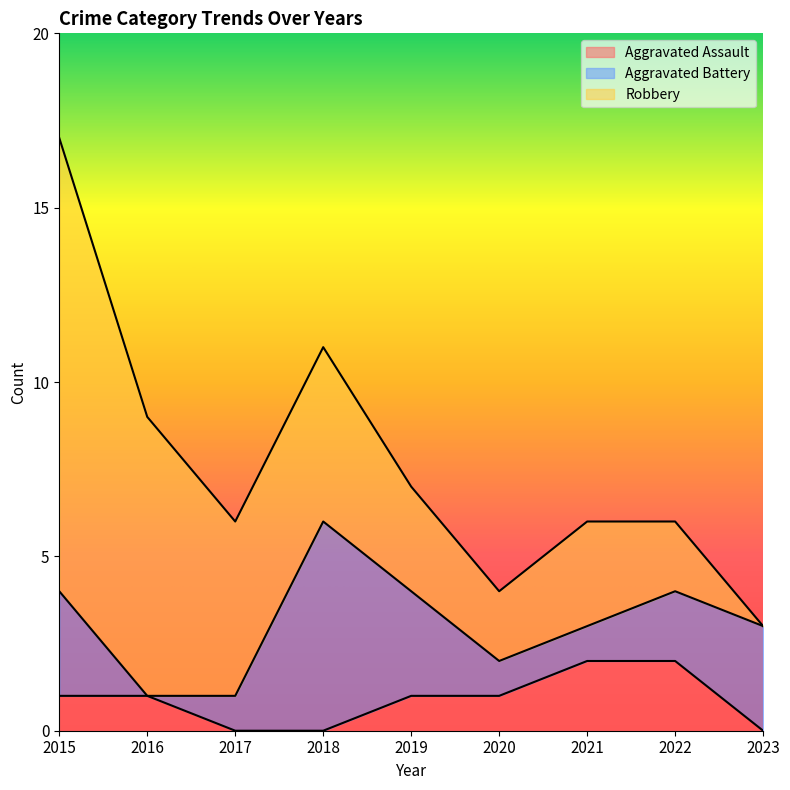

Between 2018 and 2023, which is larger?

2018